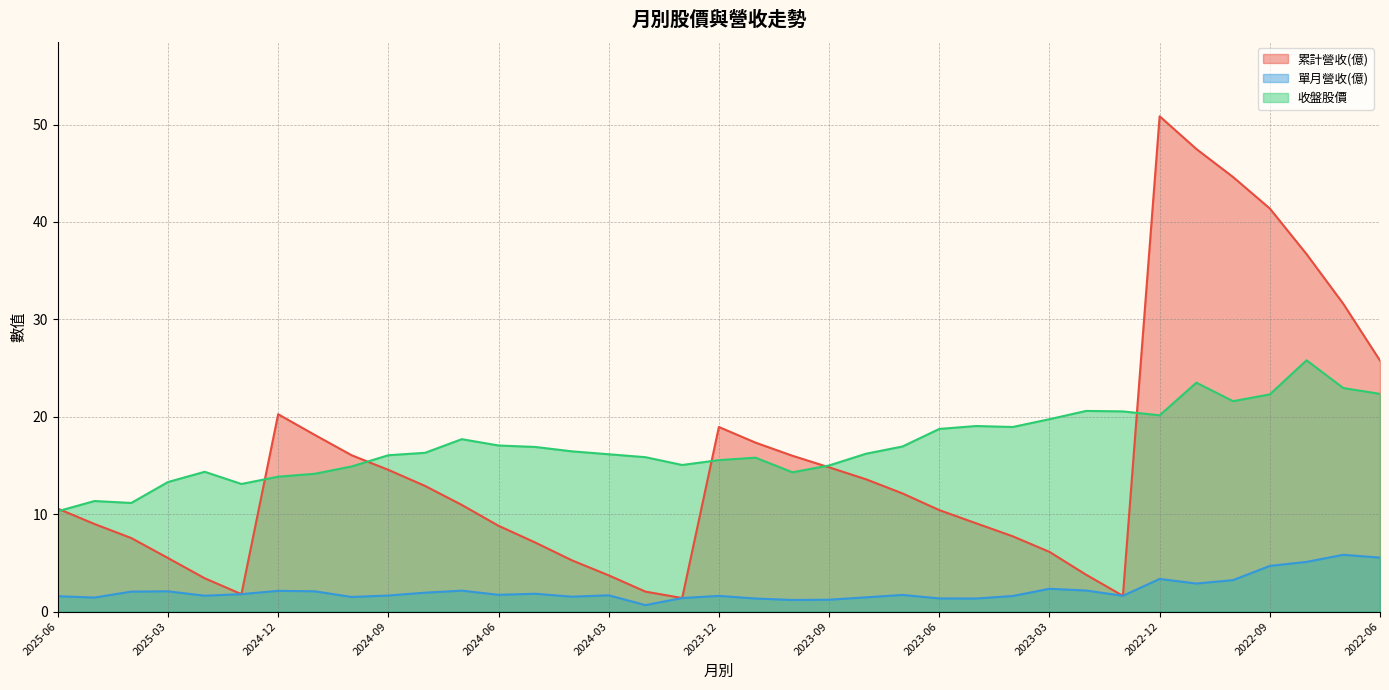

Which has a higher value, 2022-12 or 2023-02?

2022-12